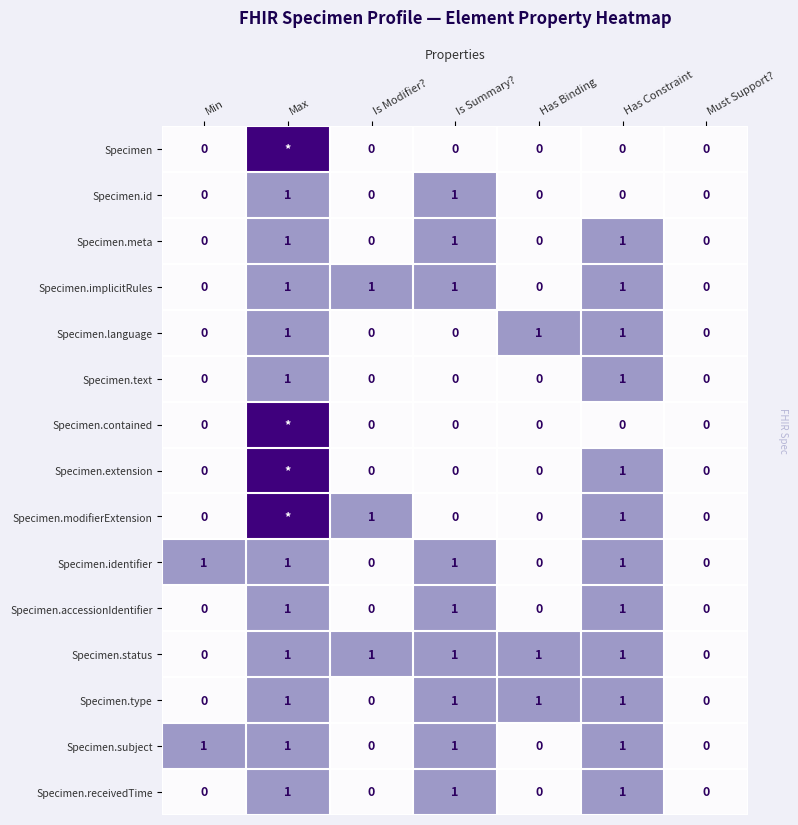

Which label corresponds to the smallest value in the chart?

Min